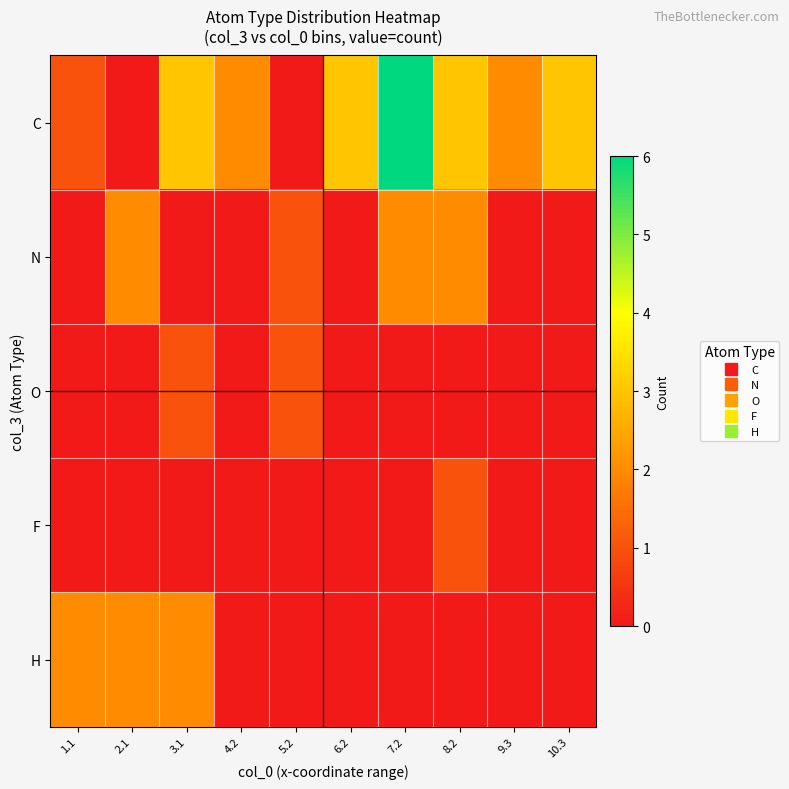

How many distinct data groups are displayed?

5